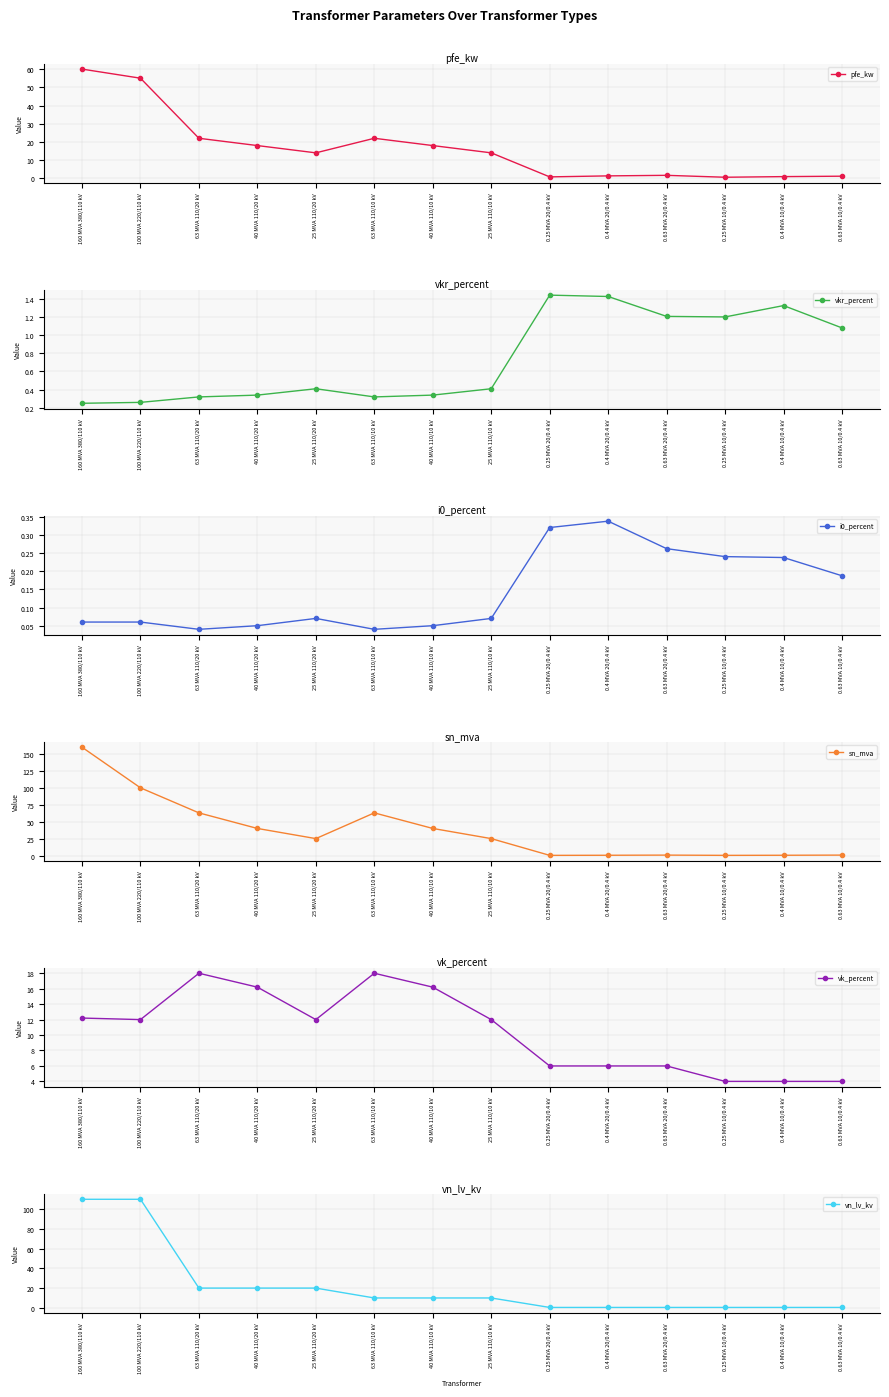

Rank the categories by sn_mva value from highest to lowest.

160 MVA 380/110 kV, 100 MVA 220/110 kV, 63 MVA 110/20 kV, 63 MVA 110/10 kV, 40 MVA 110/20 kV, 40 MVA 110/10 kV, 25 MVA 110/20 kV, 25 MVA 110/10 kV, 0.63 MVA 20/0.4 kV, 0.63 MVA 10/0.4 kV, 0.4 MVA 20/0.4 kV, 0.4 MVA 10/0.4 kV, 0.25 MVA 20/0.4 kV, 0.25 MVA 10/0.4 kV